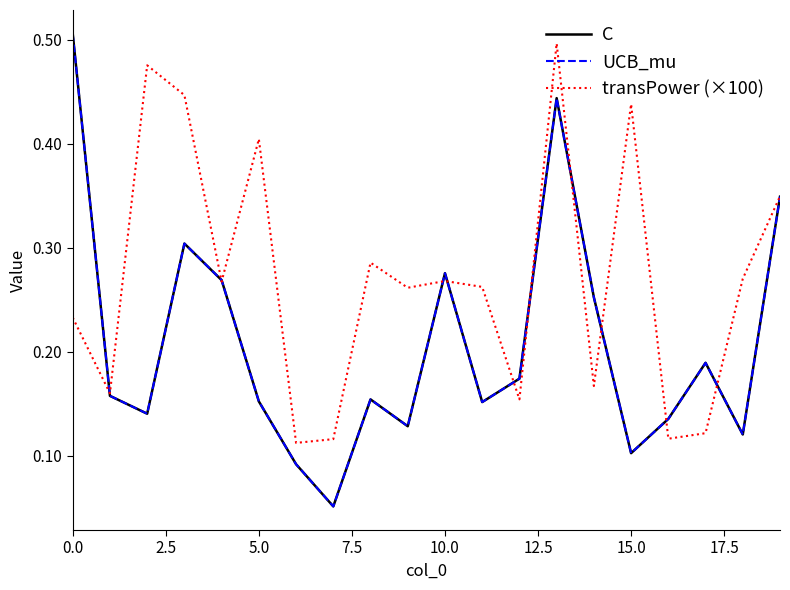

Does the chart display data point markers on the line(s)?

No